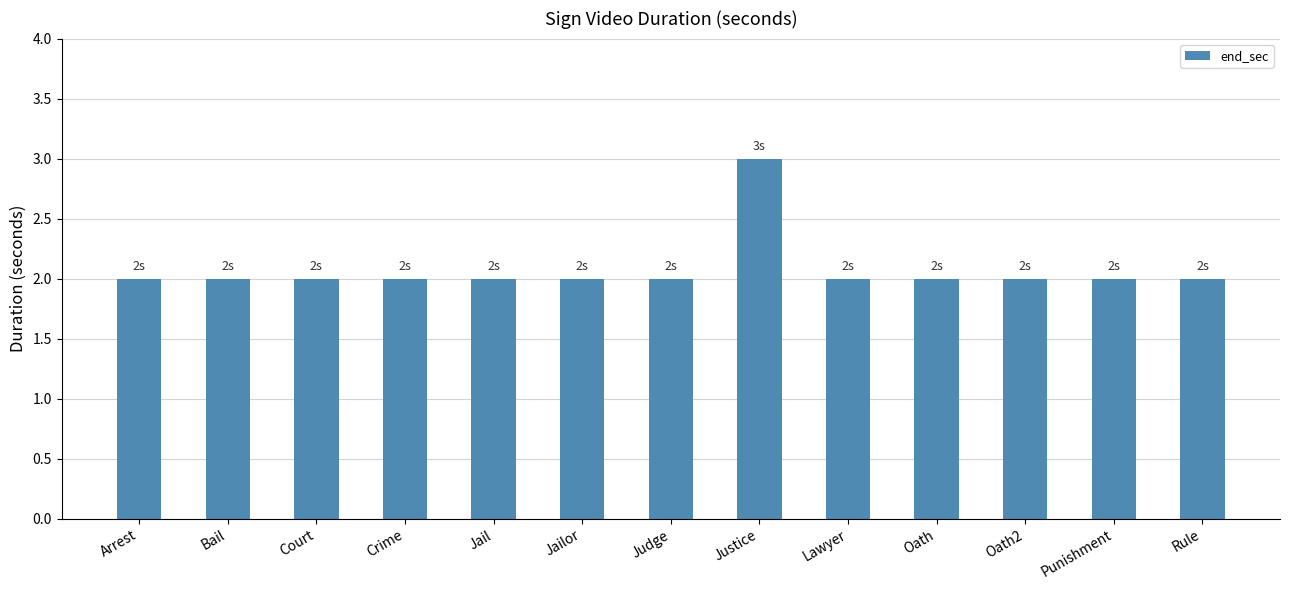

Count the number of data series in this chart.

1